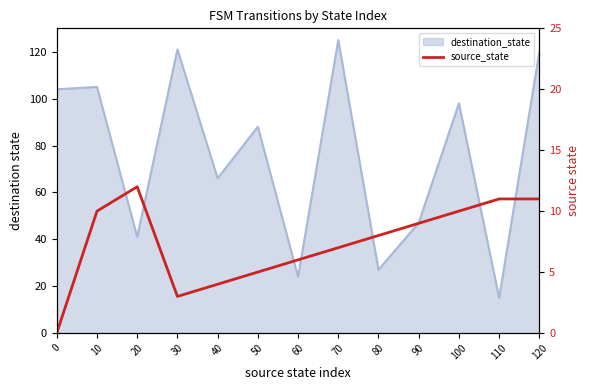

The chart shows a value of 2 at 60. True or false?

False